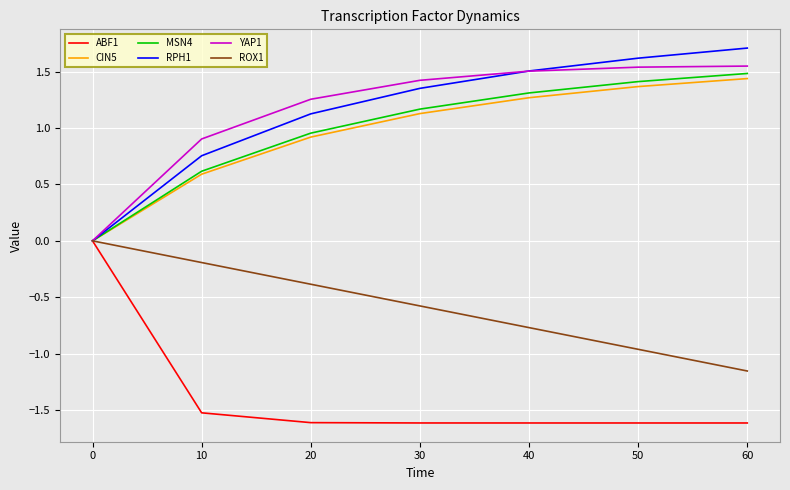

What is the spread (max minus min) of values at 30?

3.0